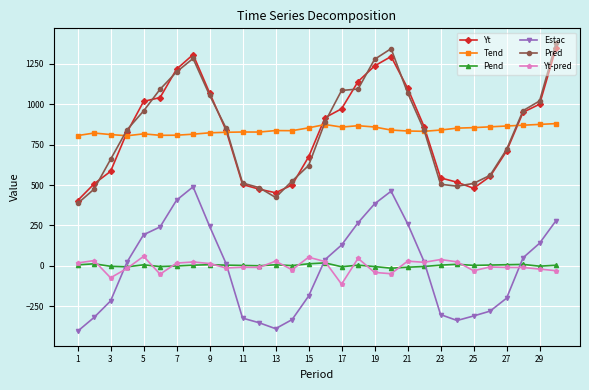

How many series are shown in this chart?

6